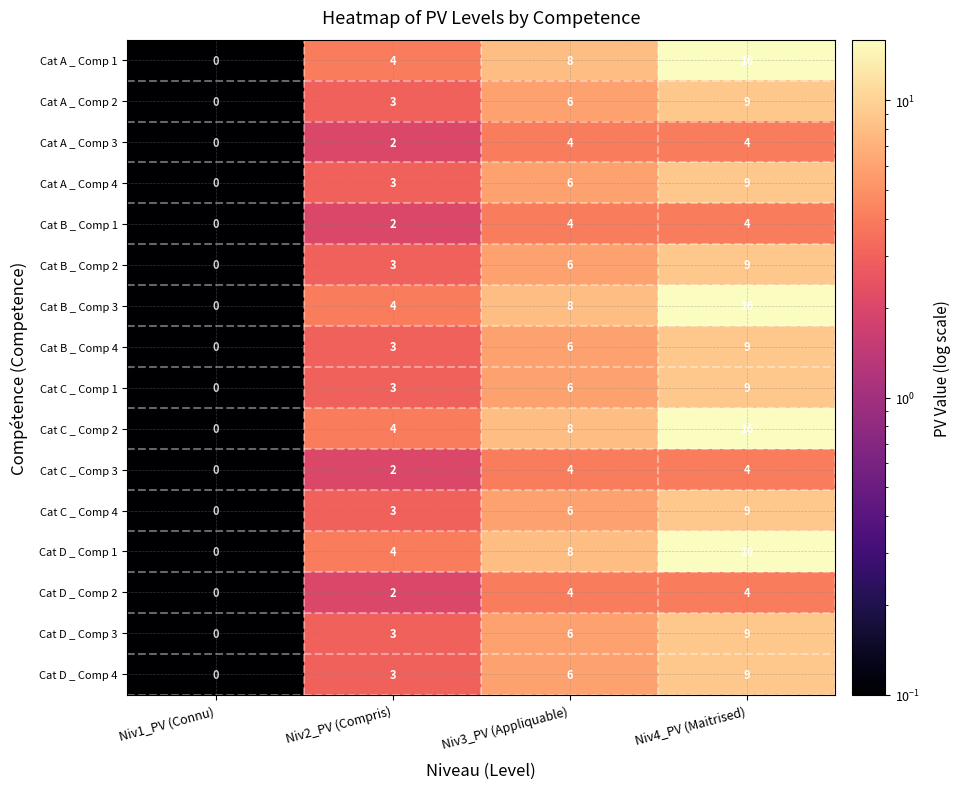

How many positive values does the Cat D _ Comp 3 series have?

3